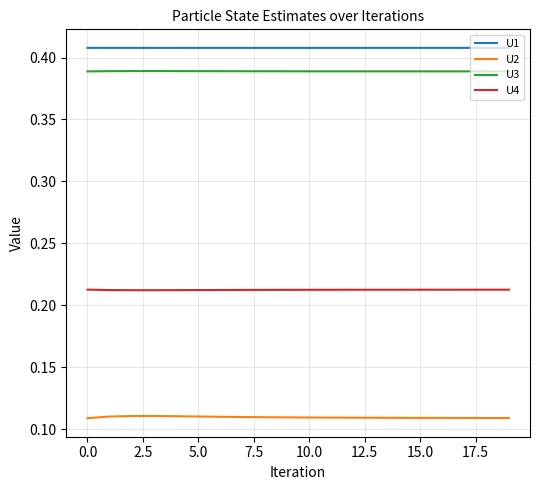

Which series has the largest total across all categories?

U1